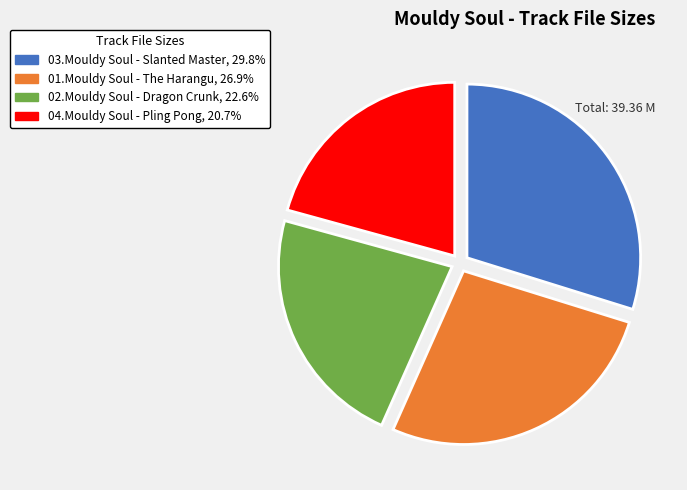

Is there a majority slice in this chart?

No